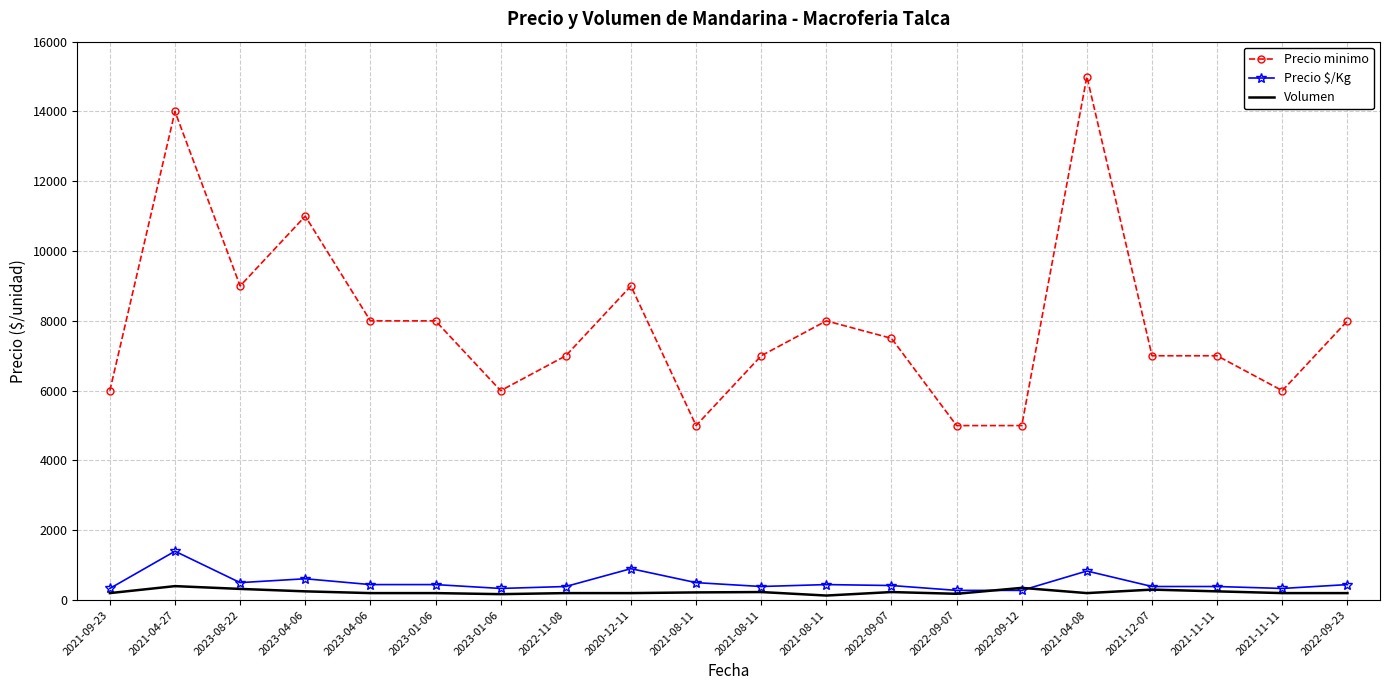

What is the maximum value shown in the chart?

15000